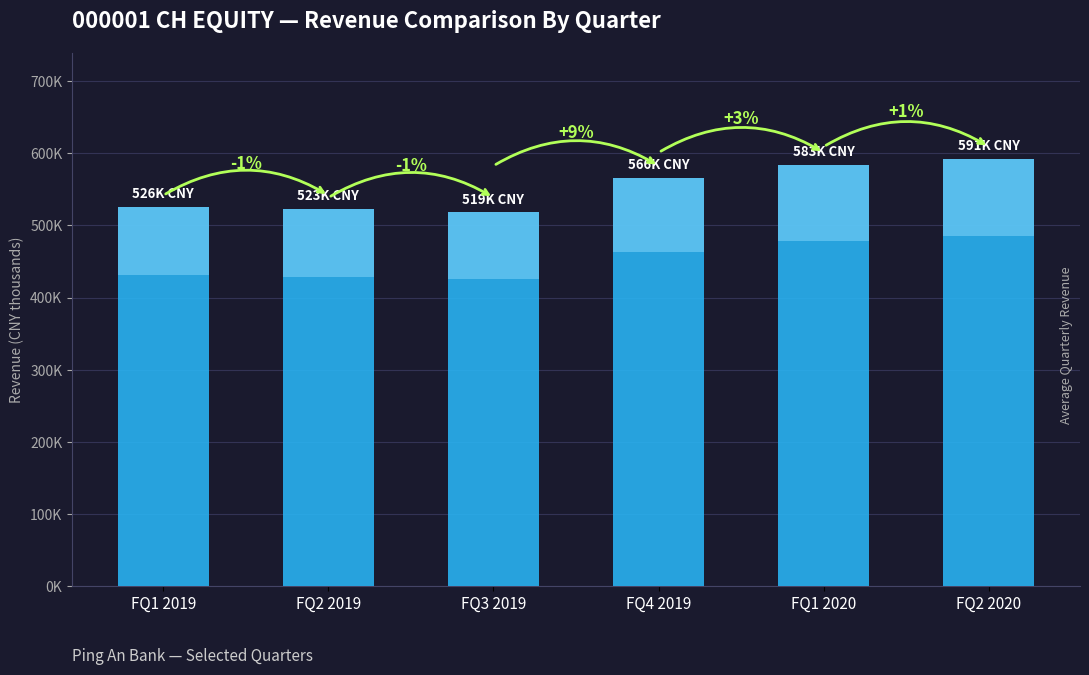

What is the change in value from FQ2 2019 to FQ2 2020?

+68503.5